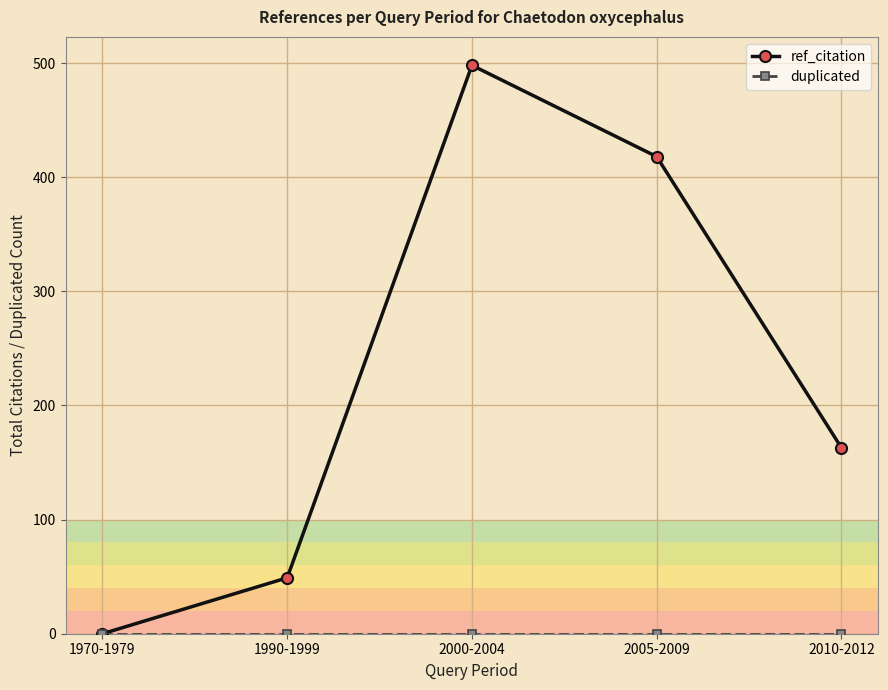

What is the value of the ref_citation point at the 2nd from the left?

49